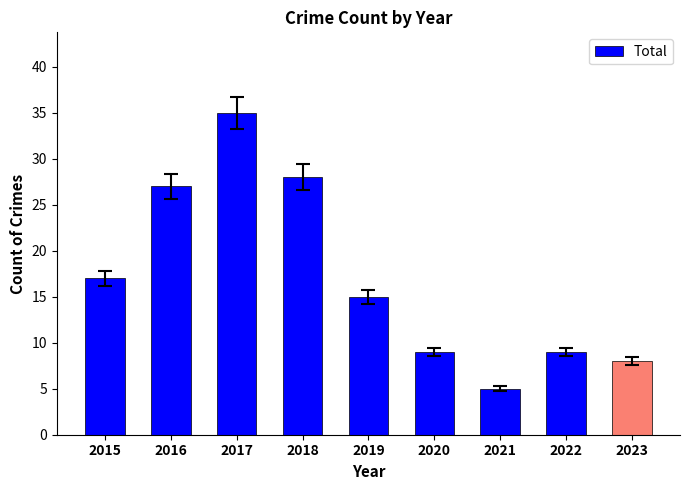

Are the bars grouped side by side (vs. stacked)?

No